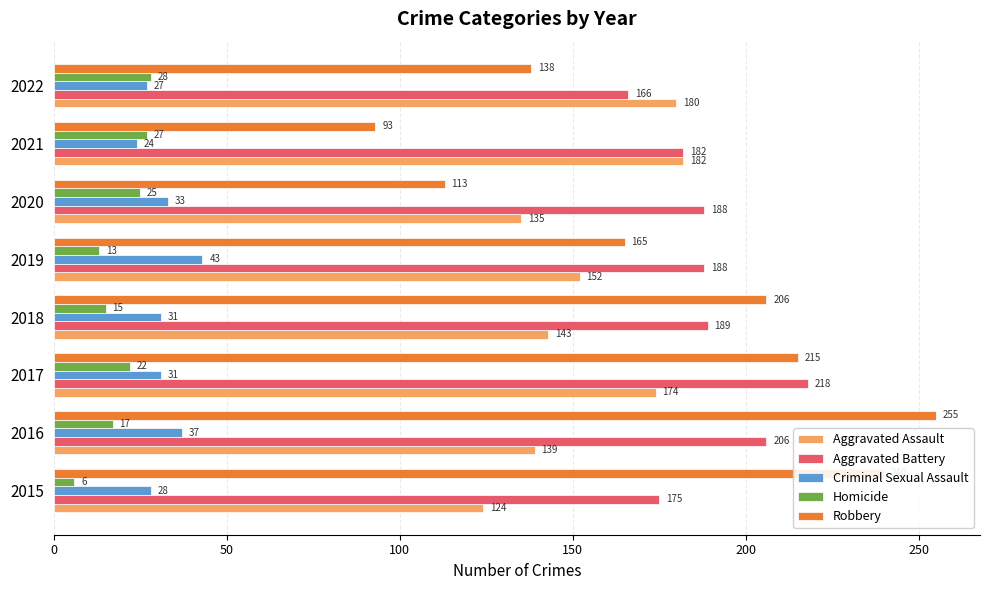

Count the Aggravated Battery values in the range 182 to 206.

5